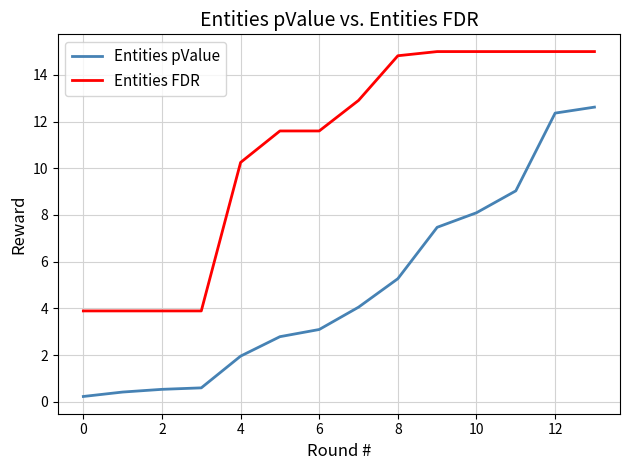

Which series has the largest range (max minus min)?

Entities pValue